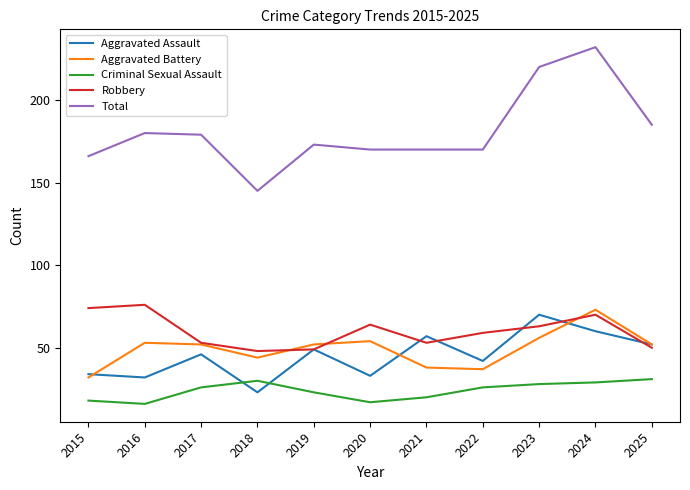

Reading left to right, extract all data points from this chart.

Aggravated Assault: 2015=34	2016=32	2017=46	2018=23	2019=49	2020=33	2021=57	2022=42	2023=70	2024=60	2025=52
Aggravated Battery: 2015=32	2016=53	2017=52	2018=44	2019=52	2020=54	2021=38	2022=37	2023=56	2024=73	2025=52
Criminal Sexual Assault: 2015=18	2016=16	2017=26	2018=30	2019=23	2020=17	2021=20	2022=26	2023=28	2024=29	2025=31
Robbery: 2015=74	2016=76	2017=53	2018=48	2019=49	2020=64	2021=53	2022=59	2023=63	2024=70	2025=50
Total: 2015=166	2016=180	2017=179	2018=145	2019=173	2020=170	2021=170	2022=170	2023=220	2024=232	2025=185